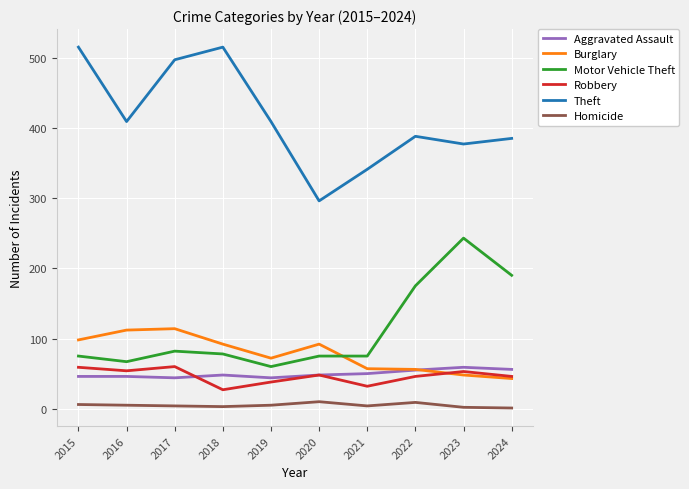

True or false: Homicide and Theft cross at least once.

False